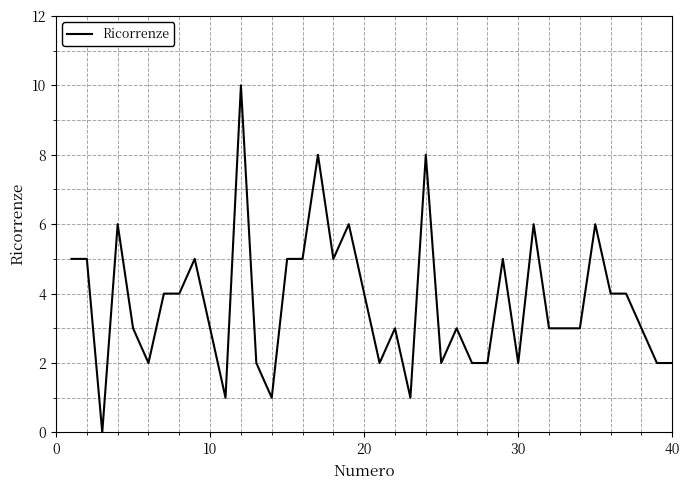

What is the difference between the maximum and minimum values?

10